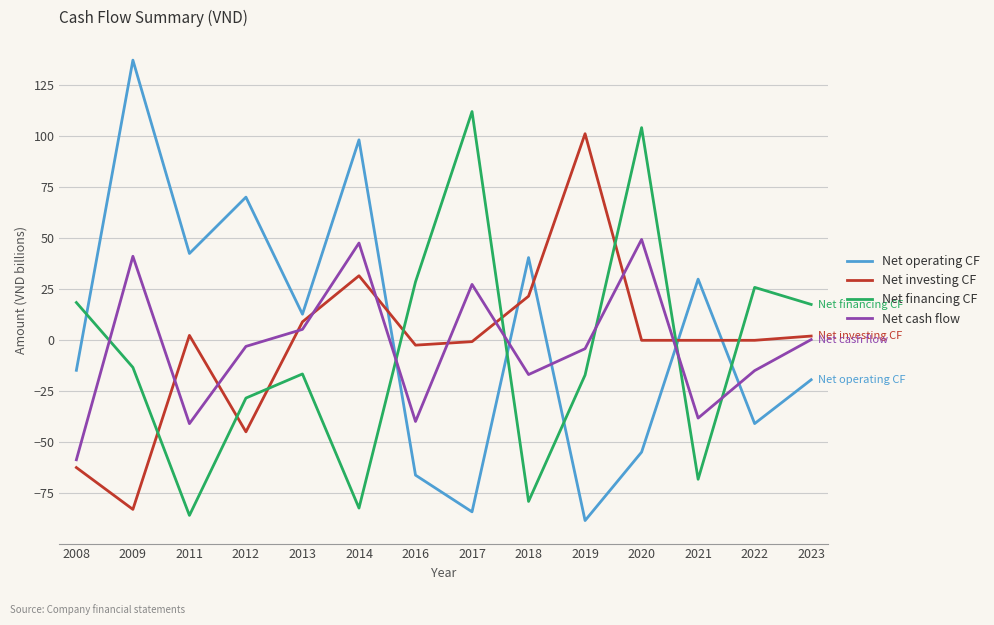

At which category does the chart reach its peak across all series?

2009